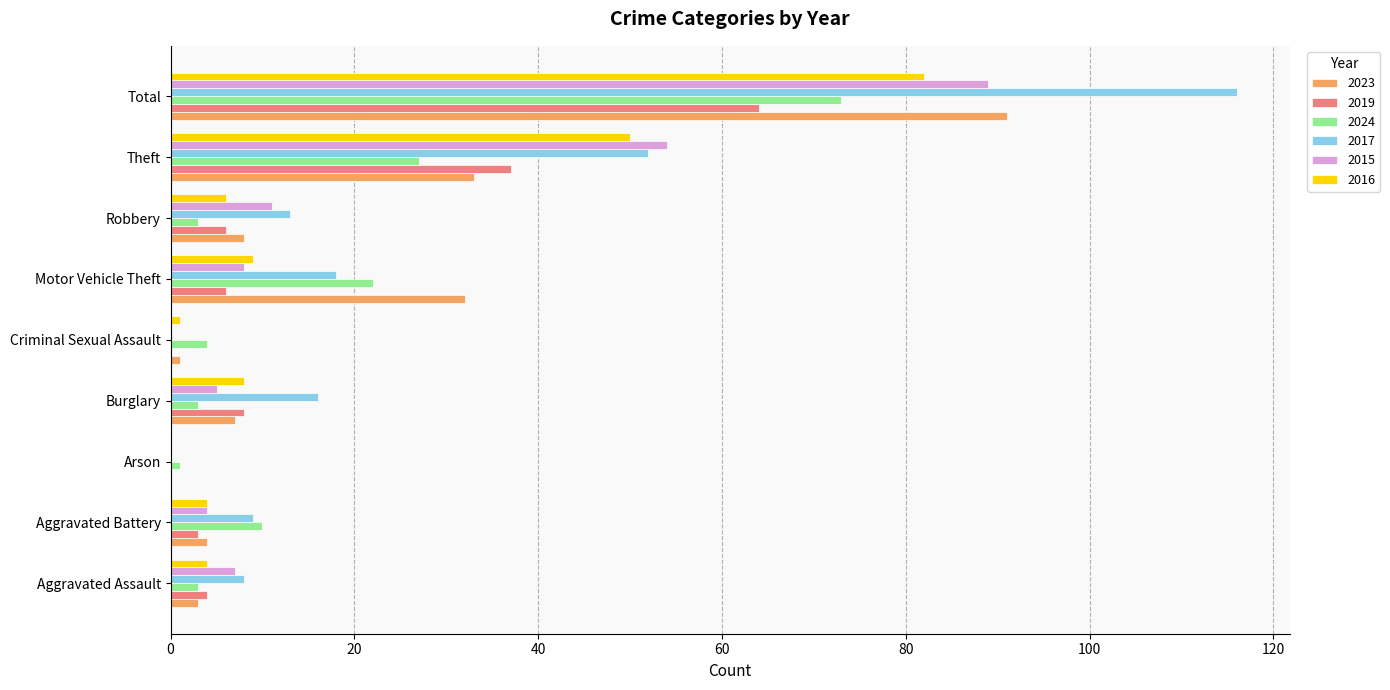

Which series changed the most between Robbery and Total?

2017